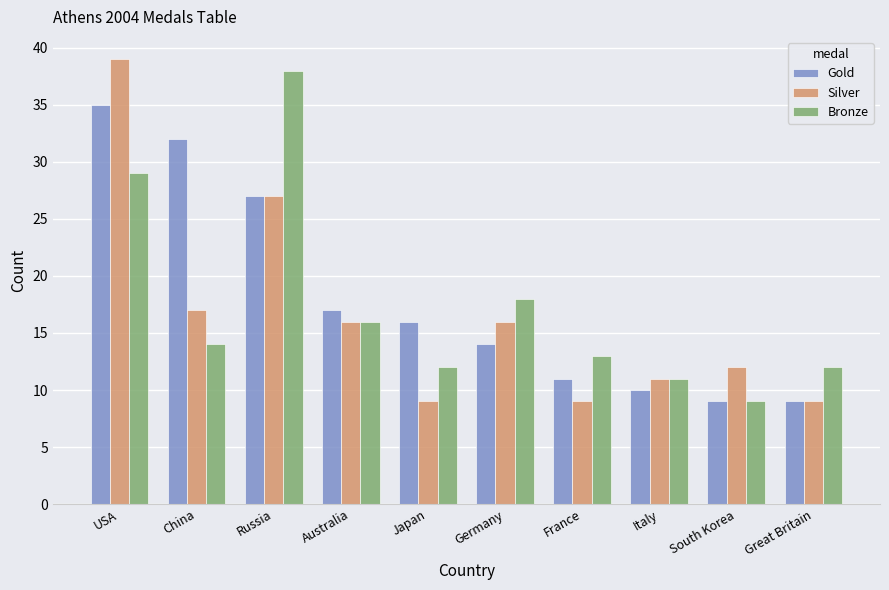

At how many categories does at least one series exceed 30?

3